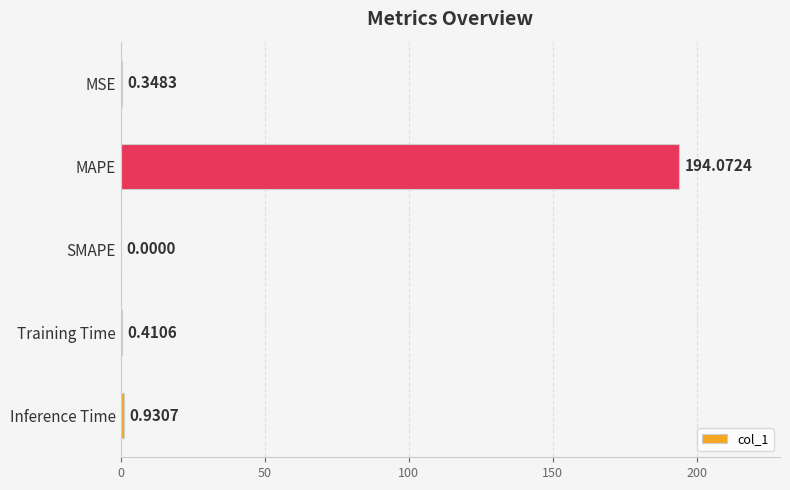

Where is the data nearest to the value 97?

Inference Time